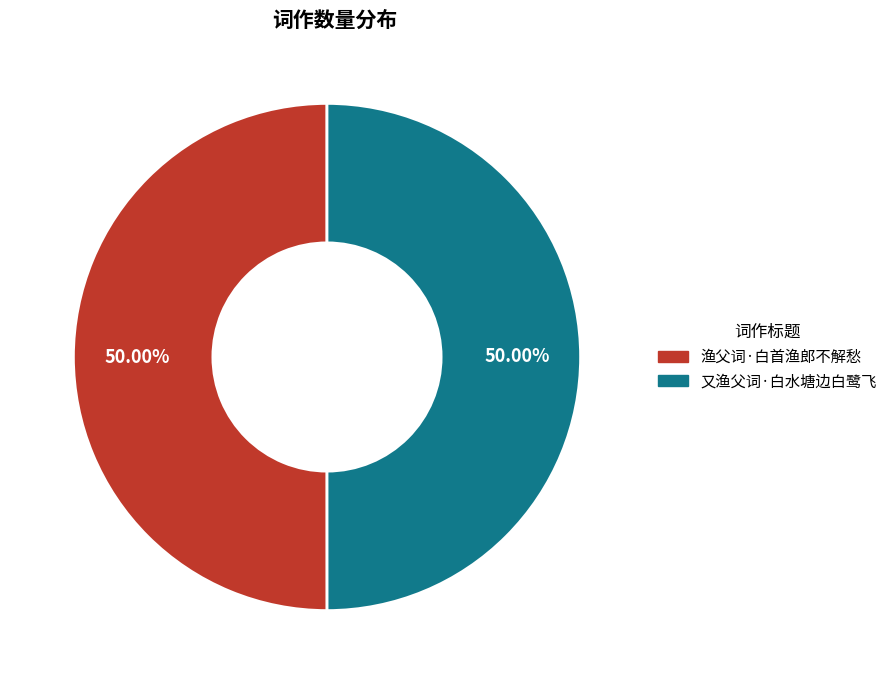

Approximately how many times larger is the value at 又渔父词·白水塘边白鹭飞 compared to 渔父词·白首渔郎不解愁?

1.0